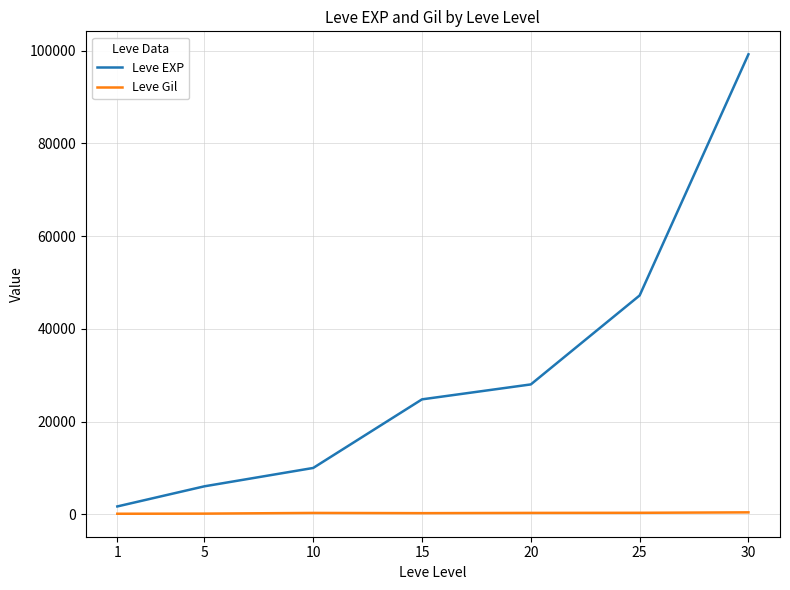

List the series in order of their overall mean, lowest first.

Leve Gil, Leve EXP